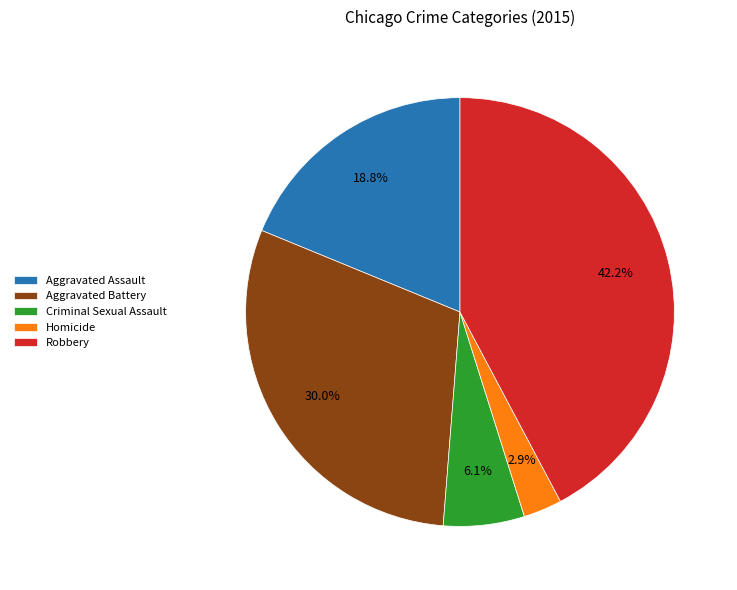

Which category has the smallest portion of the pie?

Homicide